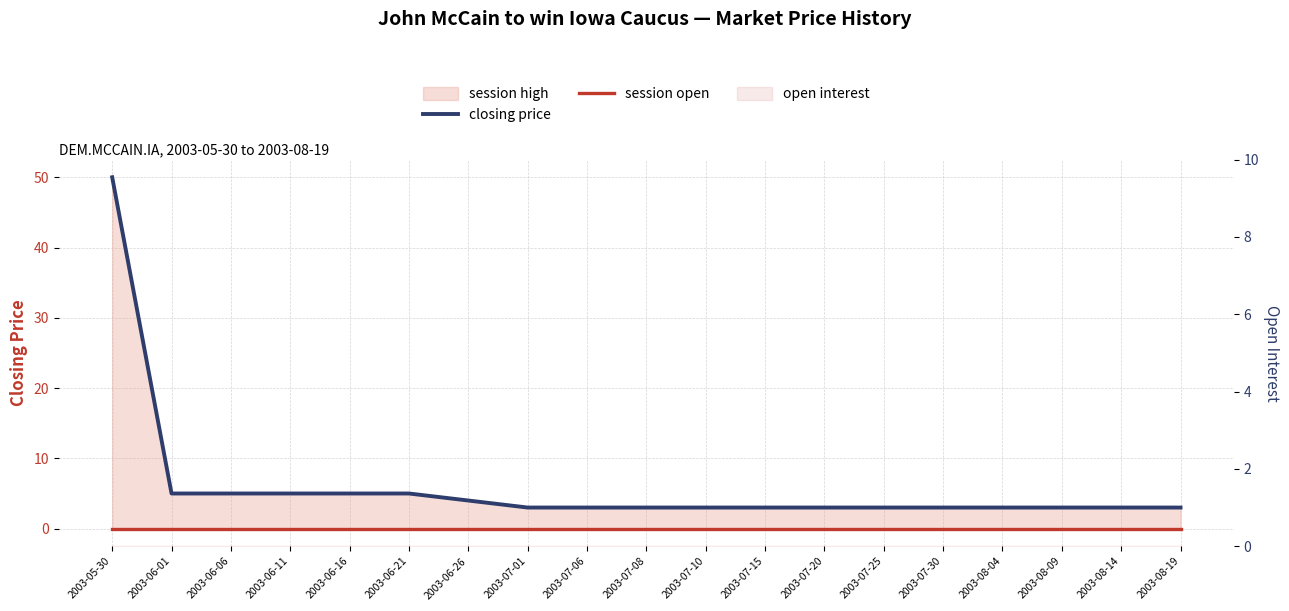

Is the value of session open at 2003-07-01 greater than the value of closing price at 2003-05-30?

No